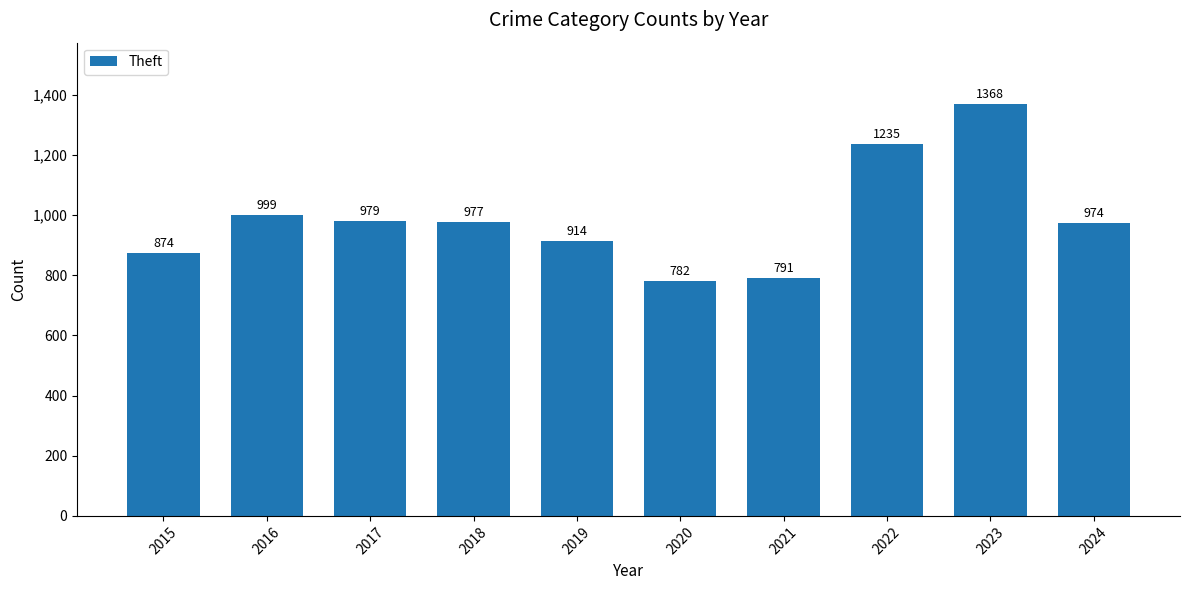

List the labels in order of value, largest first.

2023, 2022, 2016, 2017, 2018, 2024, 2019, 2015, 2021, 2020